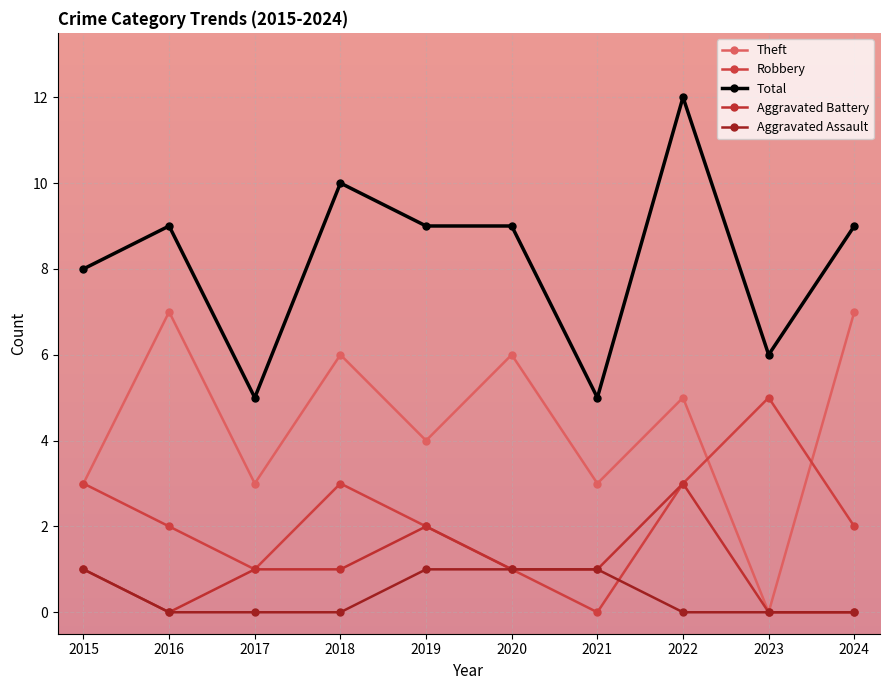

True or false: Aggravated Battery and Aggravated Assault cross at least once.

False